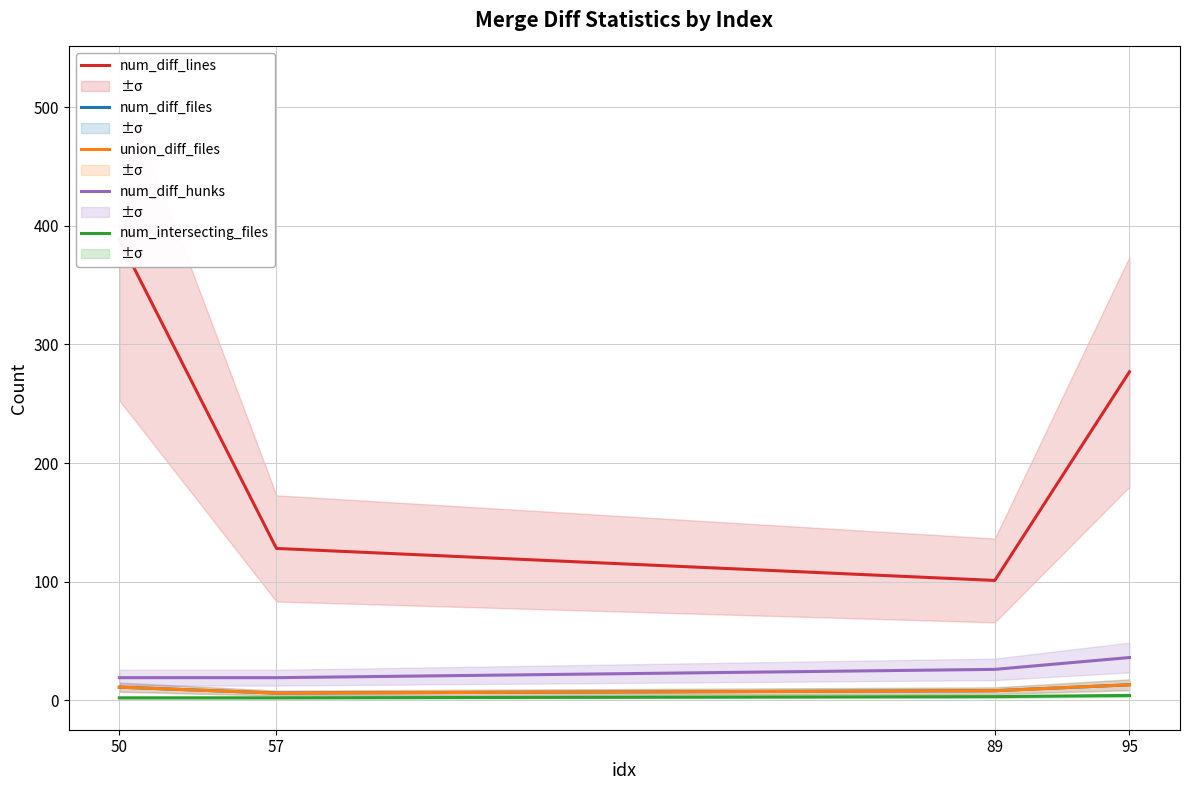

Reading right to left, transcribe all the data shown in this chart.

num_diff_lines: 277	101	128	389
num_diff_files: 13	8	6	11
union_diff_files: 13	8	6	11
num_diff_hunks: 36	26	19	19
num_intersecting_files: 4	3	2	2